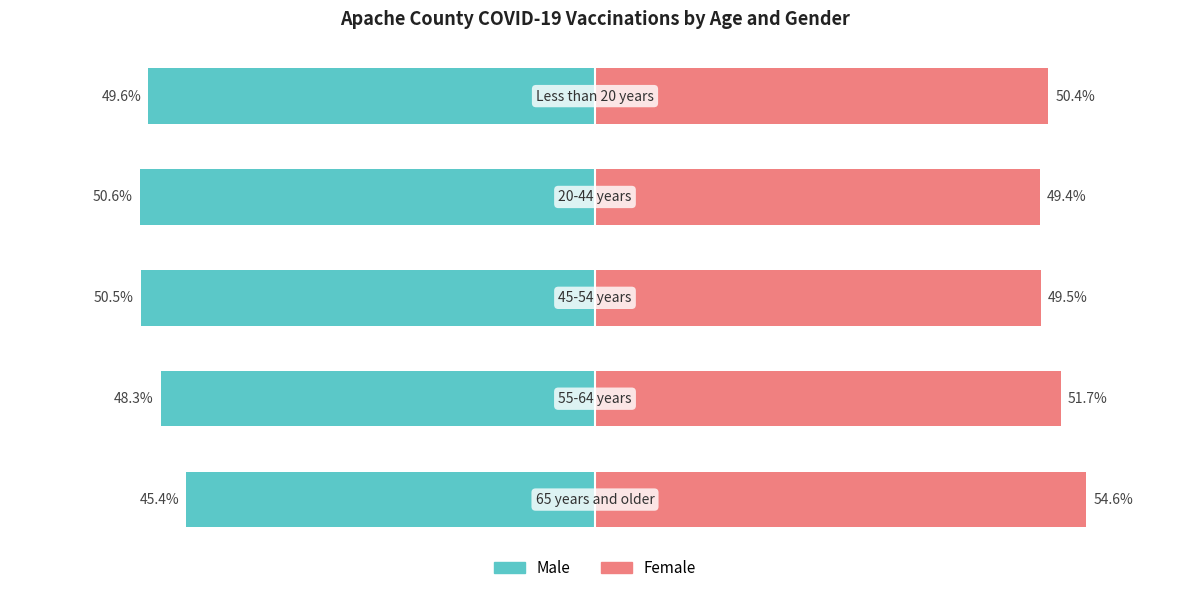

True or false: Male has a value of -45.4 at 0.

True